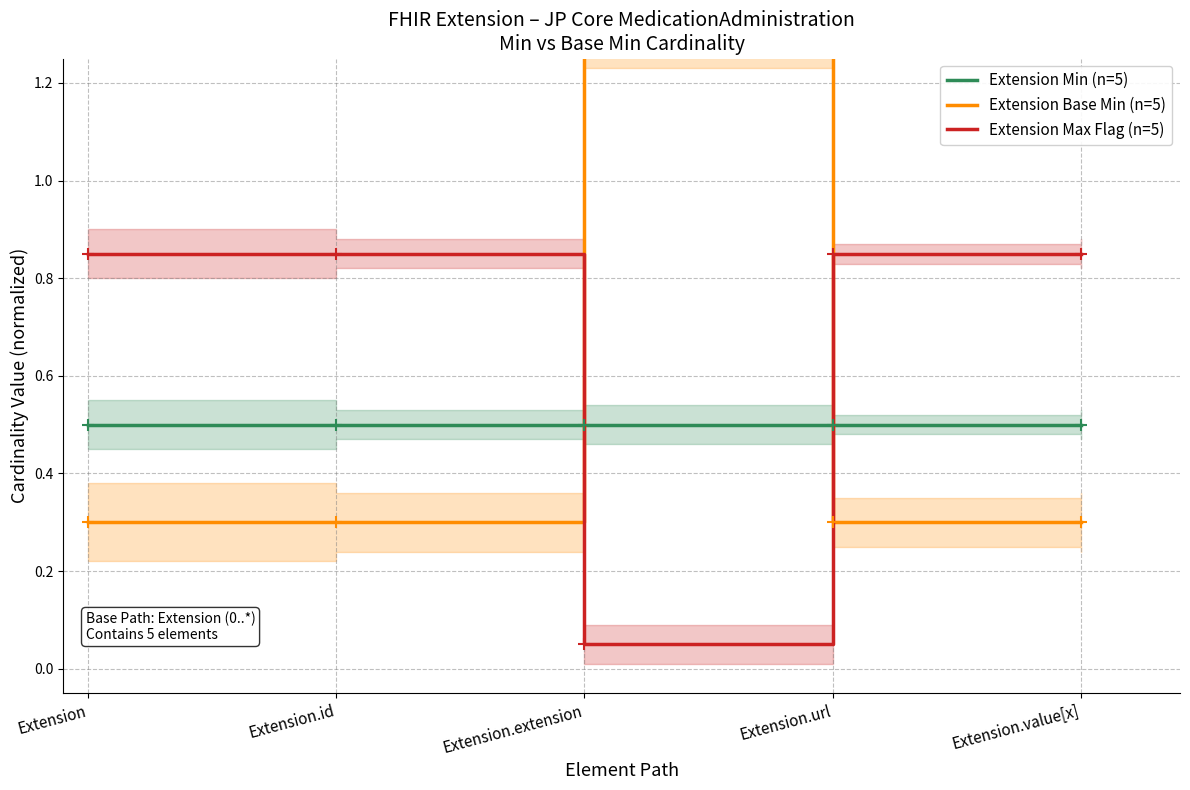

Is it true that Extension Min (n=5) equals 0.1 at Extension.url?

False